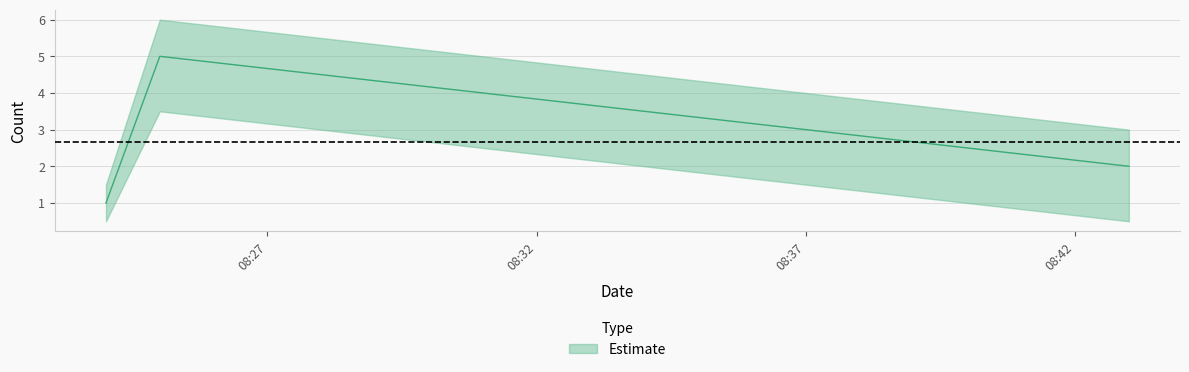

What is the label of the 3rd point from the right?

2019-06-27 08:24:00